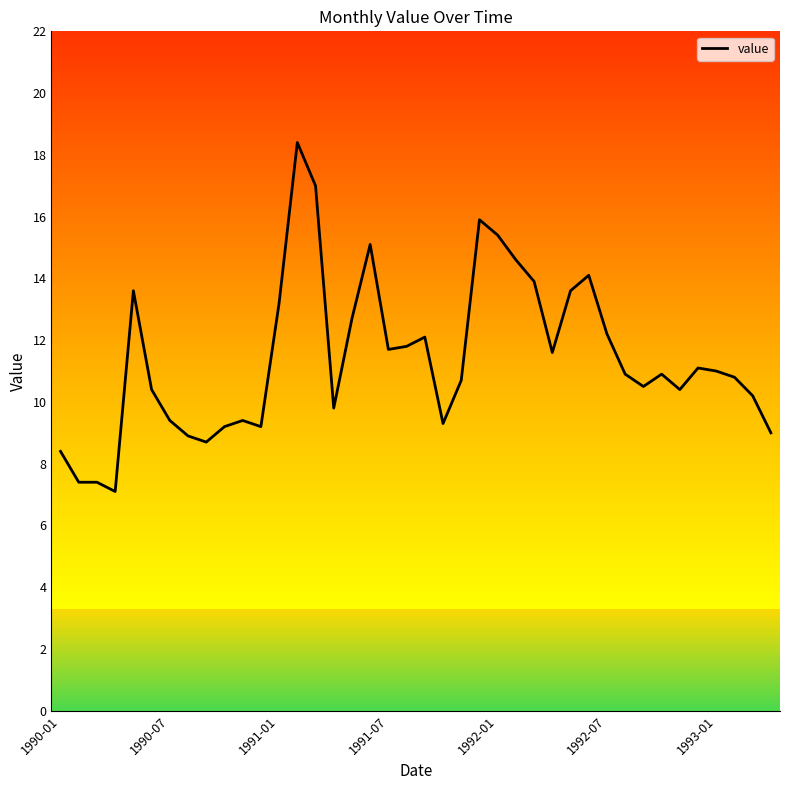

Is it true that value equals 19.2 at 1991-01?

False